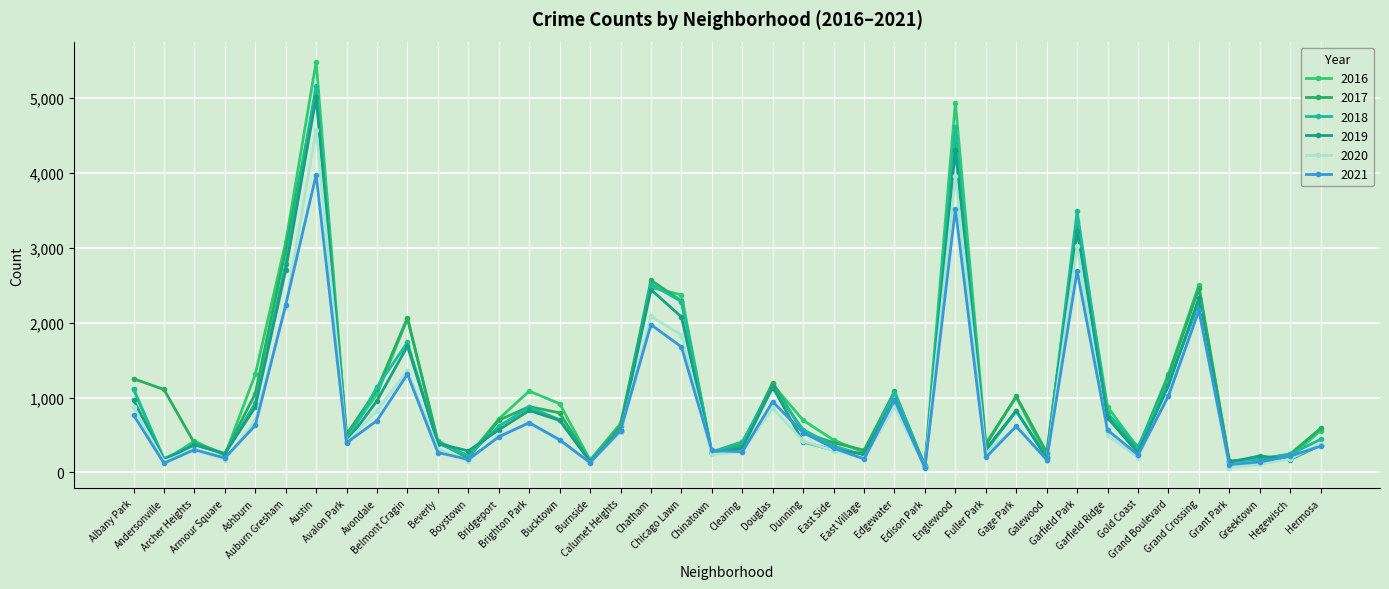

What is the value of the 2017 point at the 22nd from the left?

1200